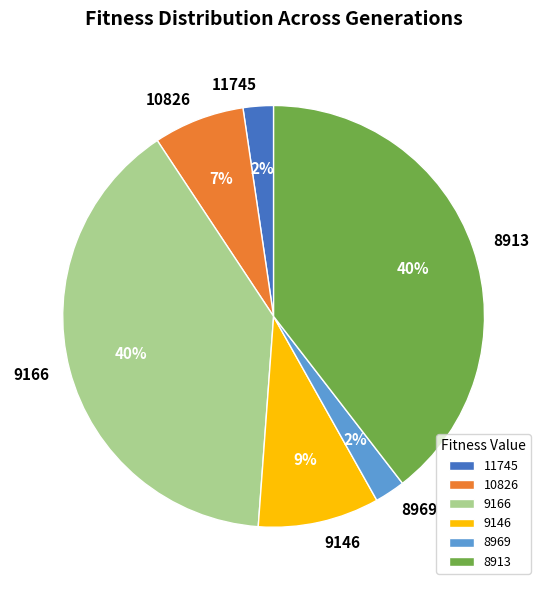

Does 9146 account for over 50% of the chart?

No